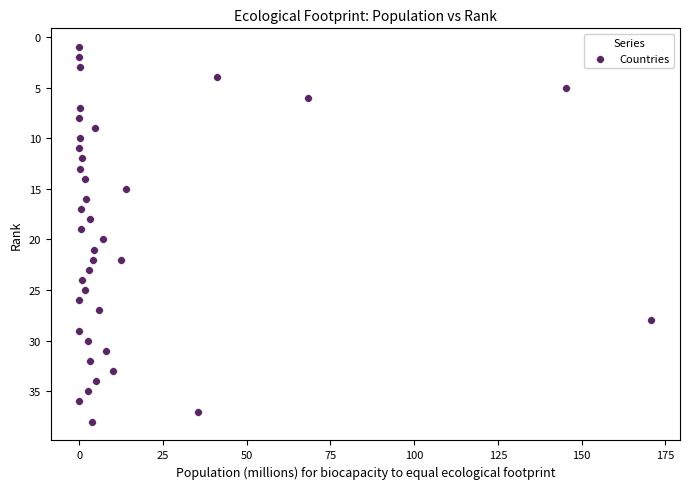

What is the range of Y values (max minus min)?

37